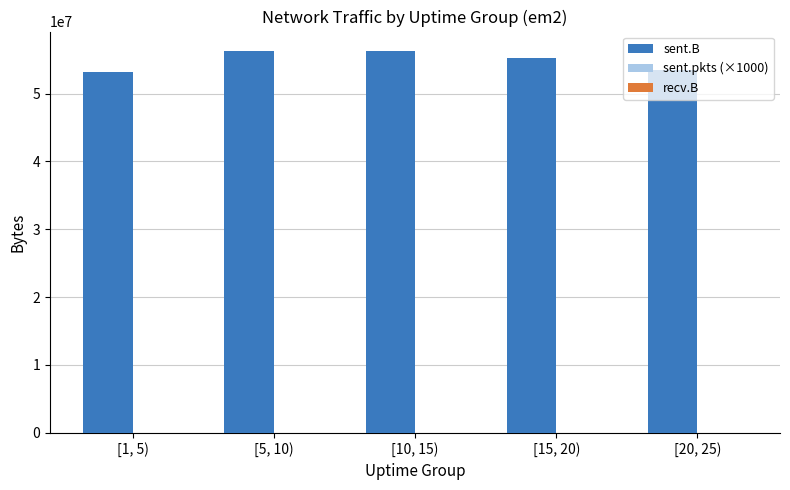

Reading left to right, extract all data points from this chart.

sent.B: [1, 5)=53193691	[5, 10)=56339904	[10, 15)=56226578	[15, 20)=55297189	[20, 25)=53433149
sent.pkts (×1000): [1, 5)=48727000	[5, 10)=49720000	[10, 15)=50114000	[15, 20)=50878000	[20, 25)=48146000
recv.B: [1, 5)=0	[5, 10)=0	[10, 15)=0	[15, 20)=0	[20, 25)=0